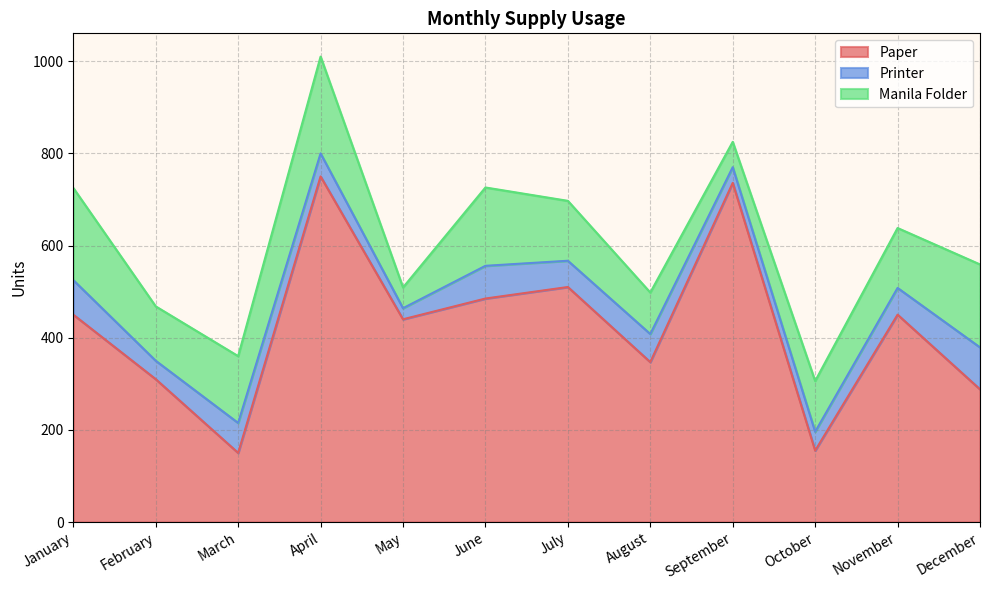

True or false: Printer and Manila Folder cross at least once.

False